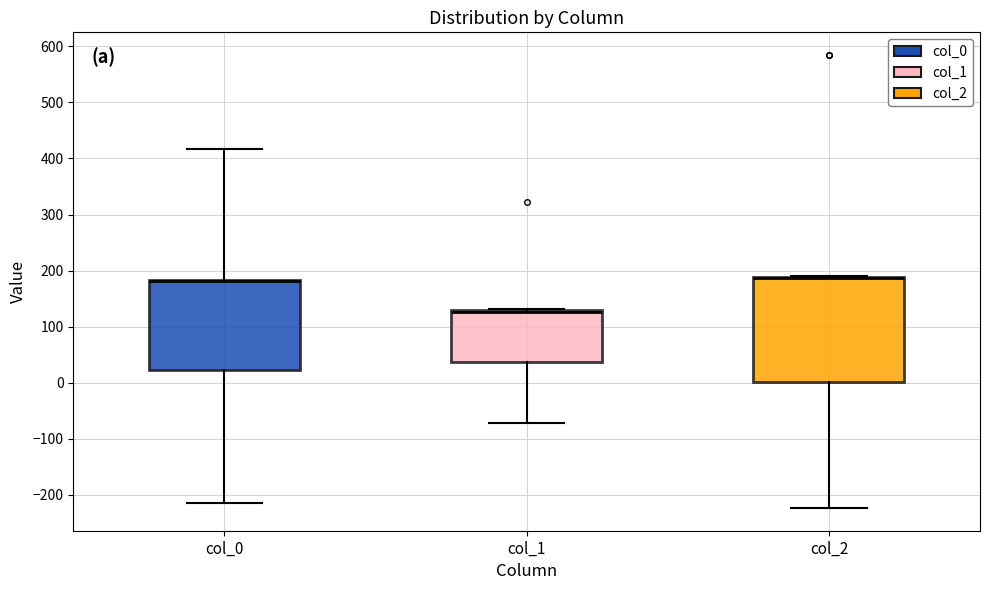

Reading left to right, read every box against the y-axis: the position of its median line, the range the box covers, and the ends of its whiskers. The values are not printed on the chart, so give them approximately, as read against the axis.

col_0: median 180 (drawn on the box's upper edge), box 20 to 180, whiskers -220 to 420
col_1: median 130 (just below the box's upper edge), box 40 to 130, whiskers -70 to 130
col_2: median 190 (drawn on the box's upper edge), box 0 to 190, whiskers -220 to 190